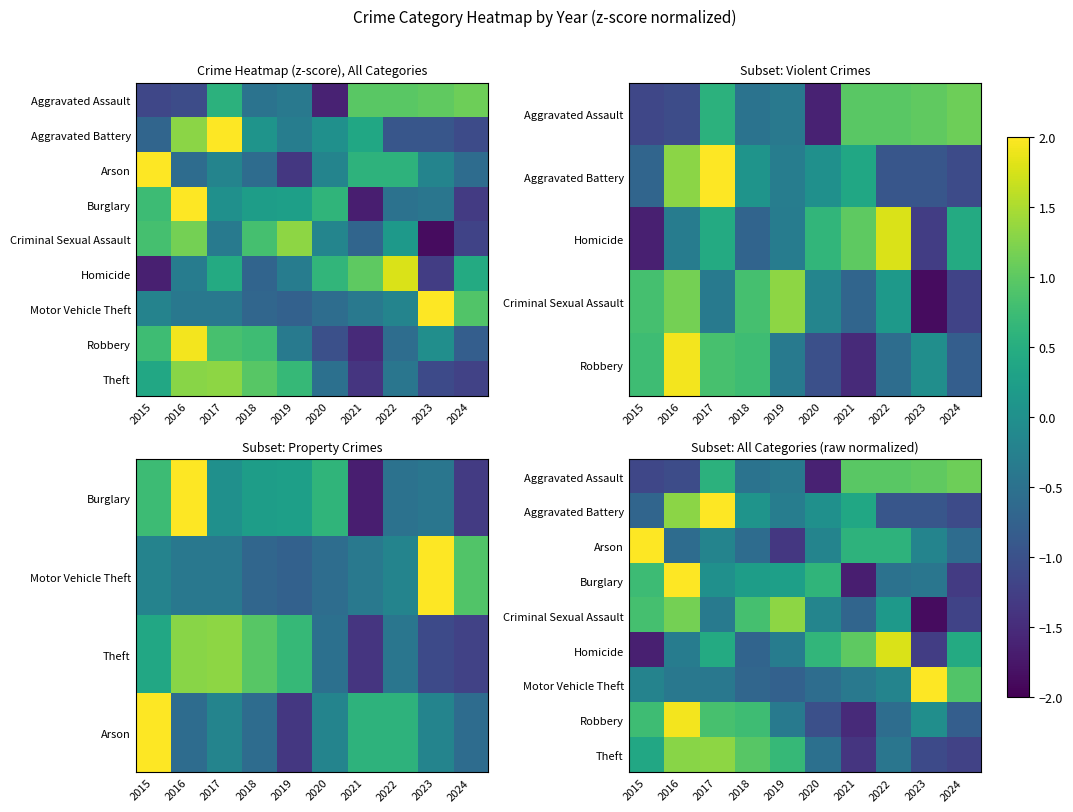

At which label does Burglary first exceed 0?

2015